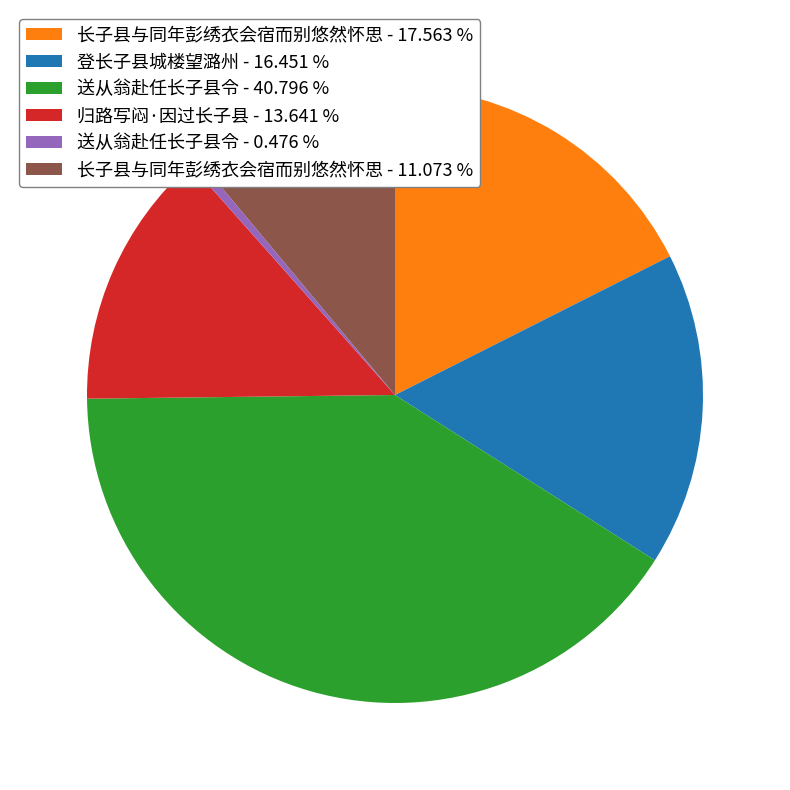

Rank the categories by value from lowest to highest.

送从翁赴任长子县令 - 0.476 %, 长子县与同年彭绣衣会宿而别悠然怀思 - 11.073 %, 归路写闷·因过长子县 - 13.641 %, 登长子县城楼望潞州 - 16.451 %, 长子县与同年彭绣衣会宿而别悠然怀思 - 17.563 %, 送从翁赴任长子县令 - 40.796 %